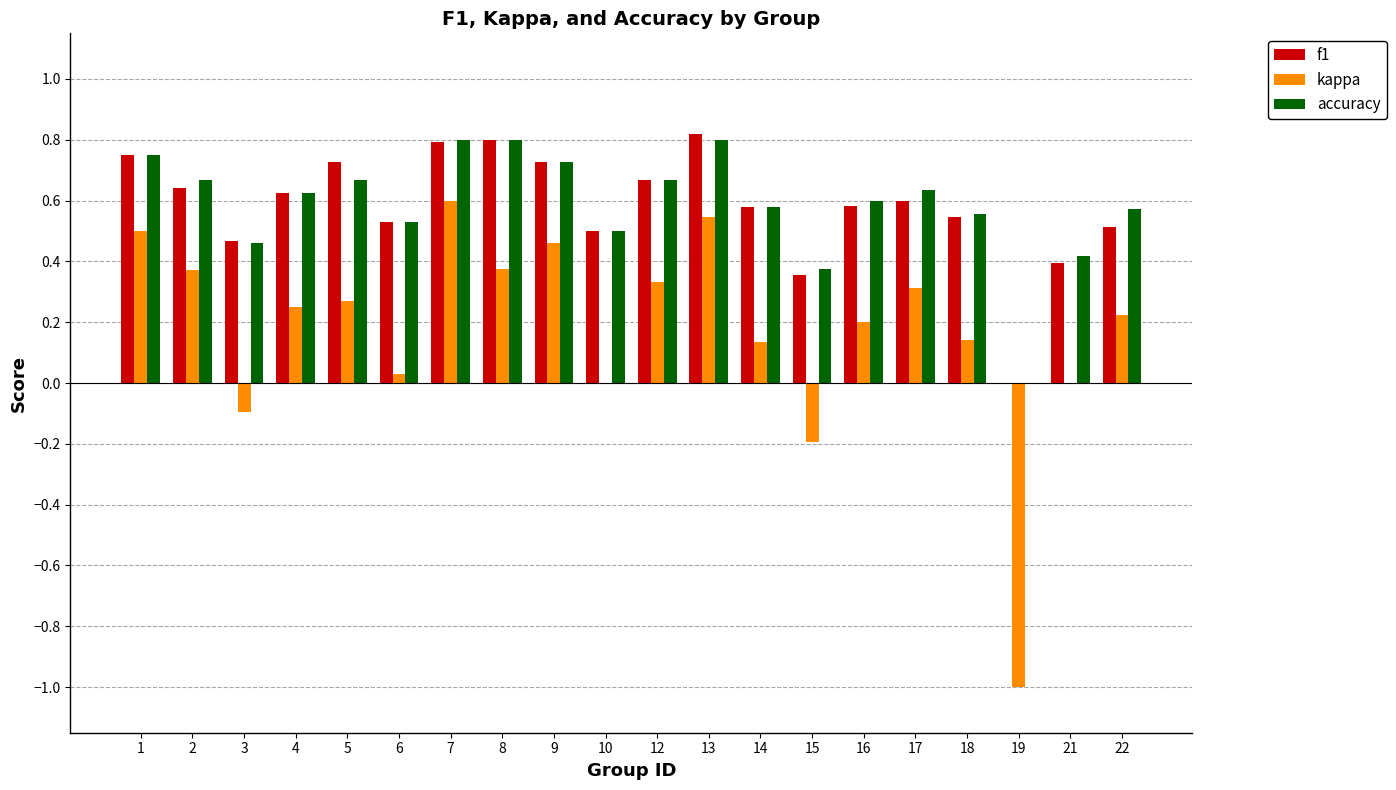

What is the sum of the accuracy values at 5 and 14?

1.2